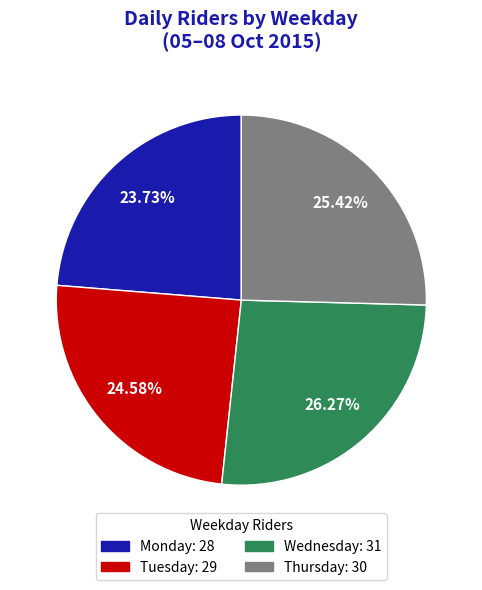

How many slices are in this pie chart?

4